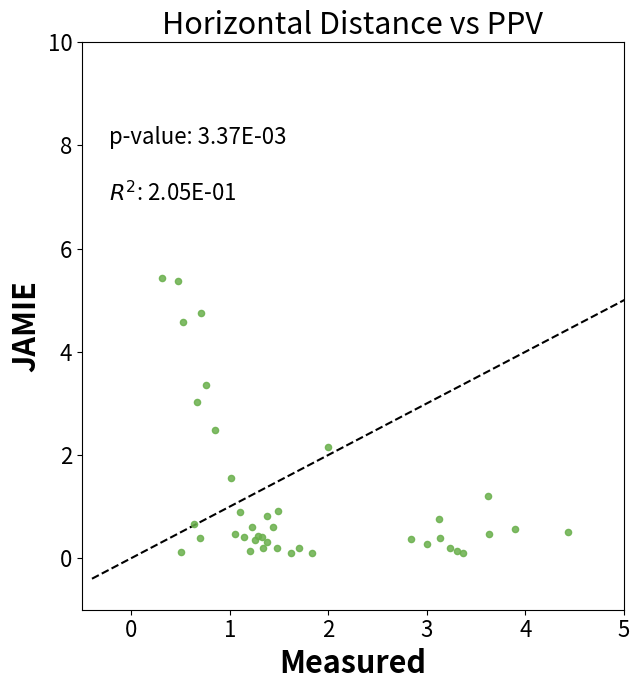

What Y value in the scatter plot is closest to 2?

2.1